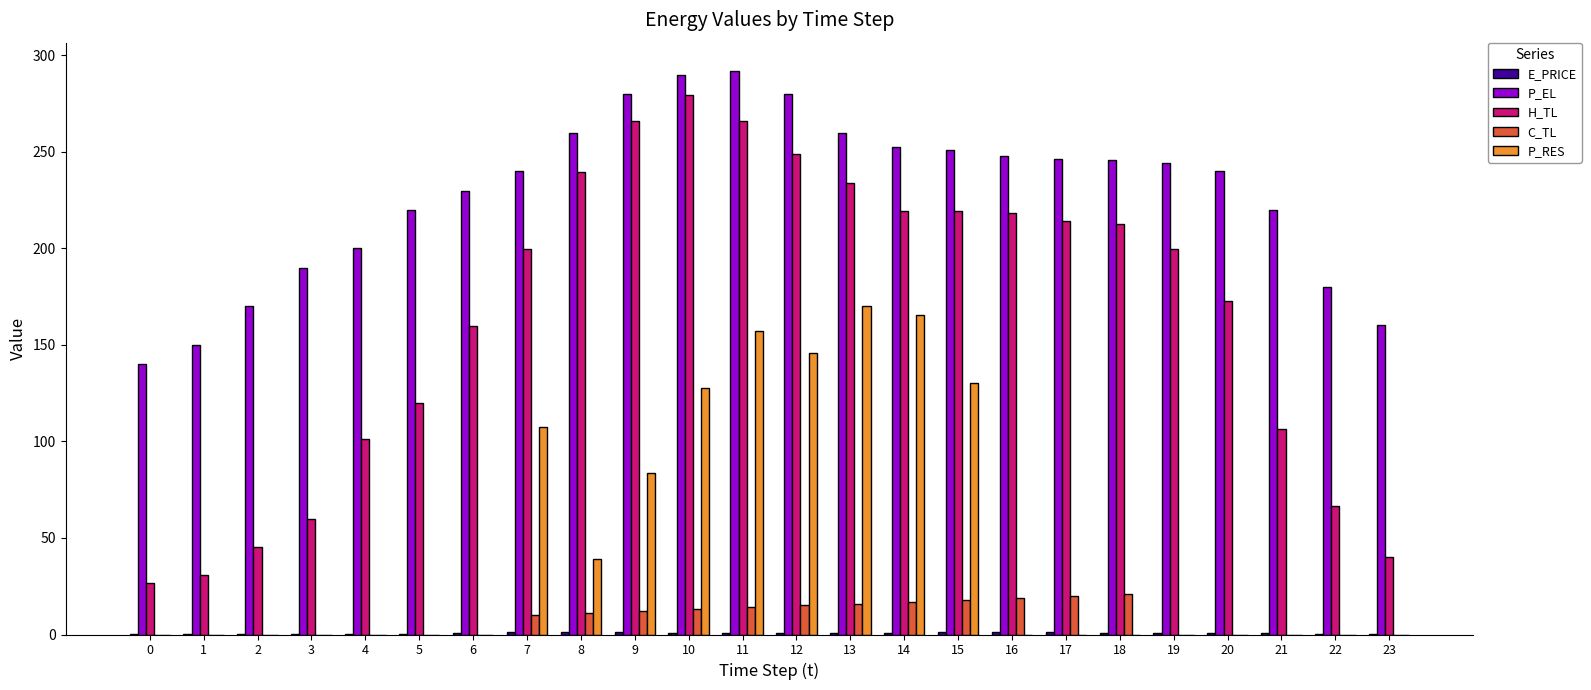

Which series has the widest spread of values?

H_TL